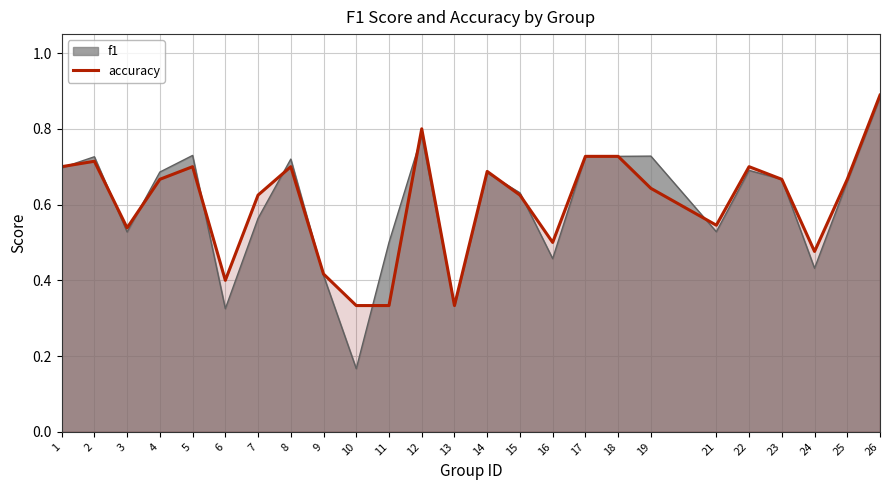

The chart shows a value of 0.7 at 25. True or false?

True